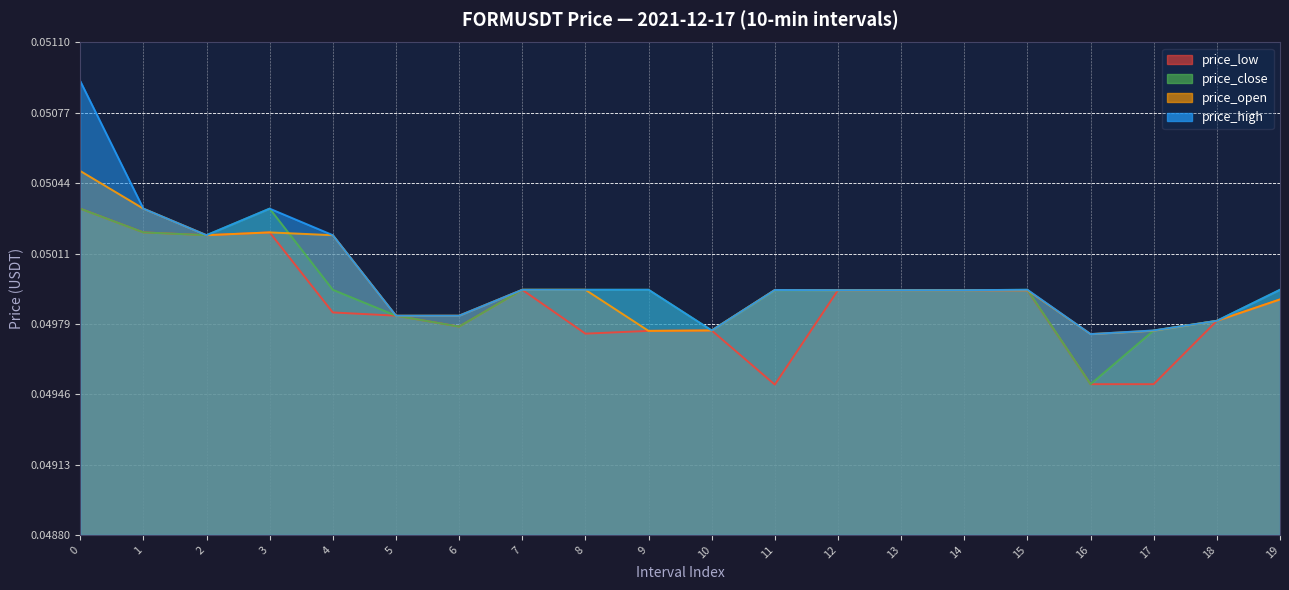

What is the sum of all price_low values?

1.0